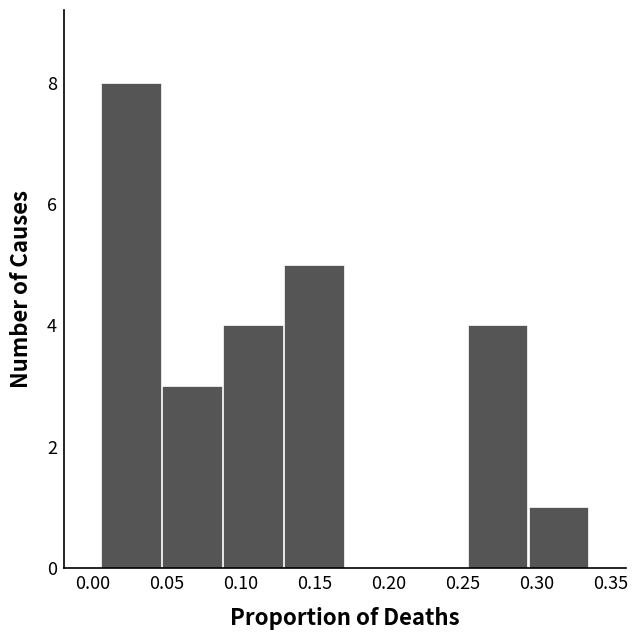

Reading left to right, transcribe this chart: for each bar, give the range it covers on the x-axis and its height. Neither the bar edges nor the heights are printed on the chart, so give them approximately, as read against the axes.

0.005 to 0.045: 8
0.045 to 0.090: 3
0.090 to 0.130: 4
0.130 to 0.170: 5
0.170 to 0.210: 0
0.210 to 0.255: 0
0.255 to 0.295: 4
0.295 to 0.335: 1